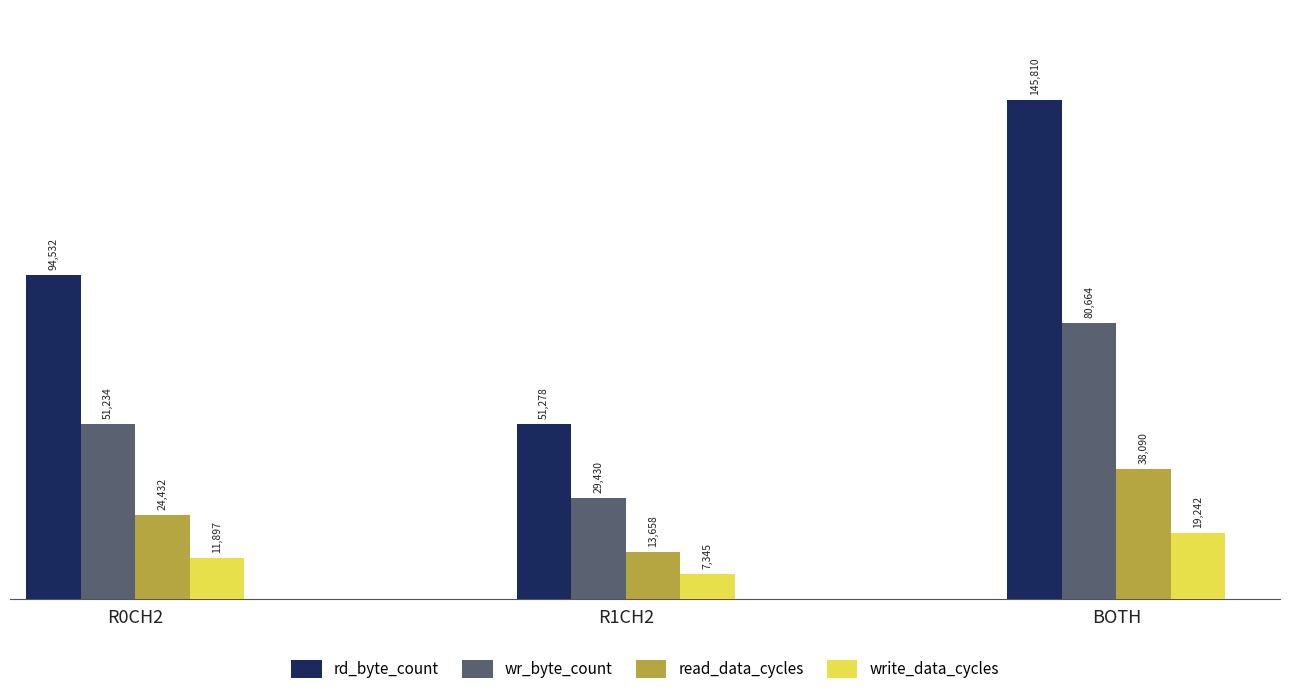

Reading left to right, what are all the values shown in this chart?

rd_byte_count: 94532	51278	145810
wr_byte_count: 51234	29430	80664
read_data_cycles: 24432	13658	38090
write_data_cycles: 11897	7345	19242